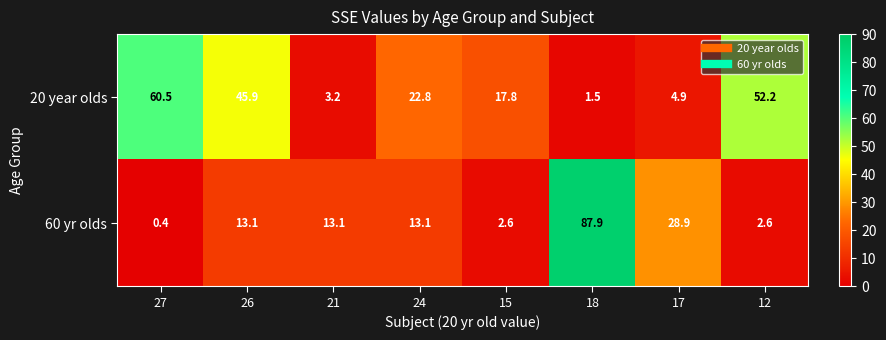

Count the number of categories in the chart.

8